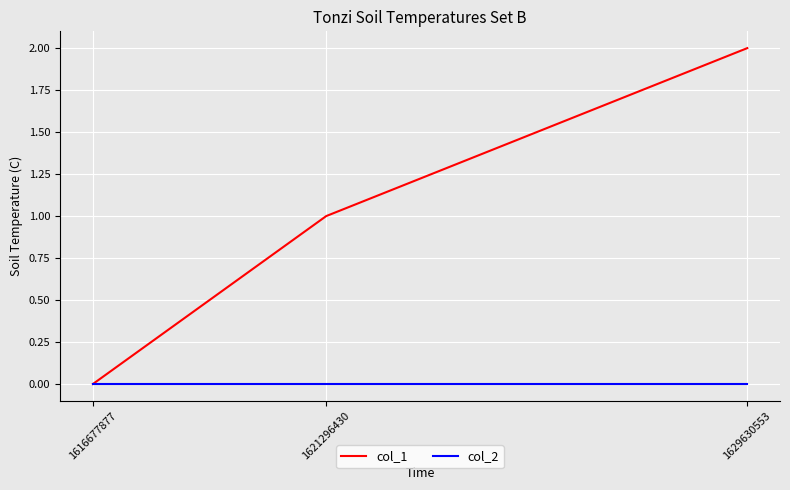

At 1621296430, list the series in order from largest to smallest.

col_1, col_2